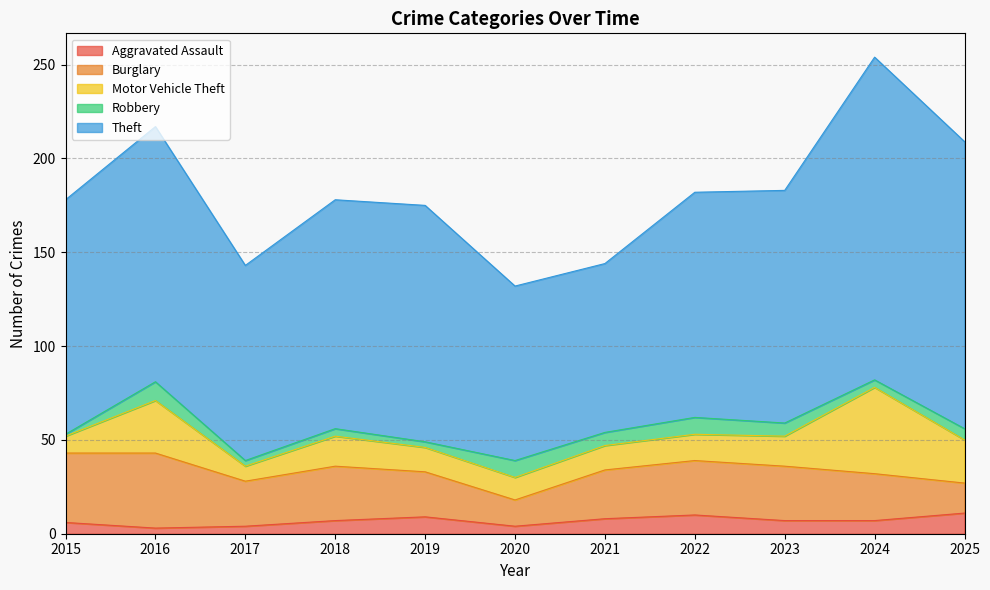

Is it true that Robbery equals 1 at 2015?

True